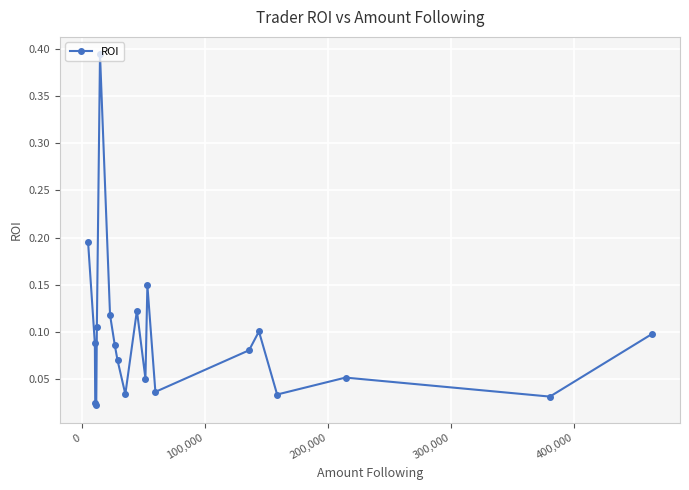

How many points are lower than both their immediate neighbors (excluding endpoints)?

6